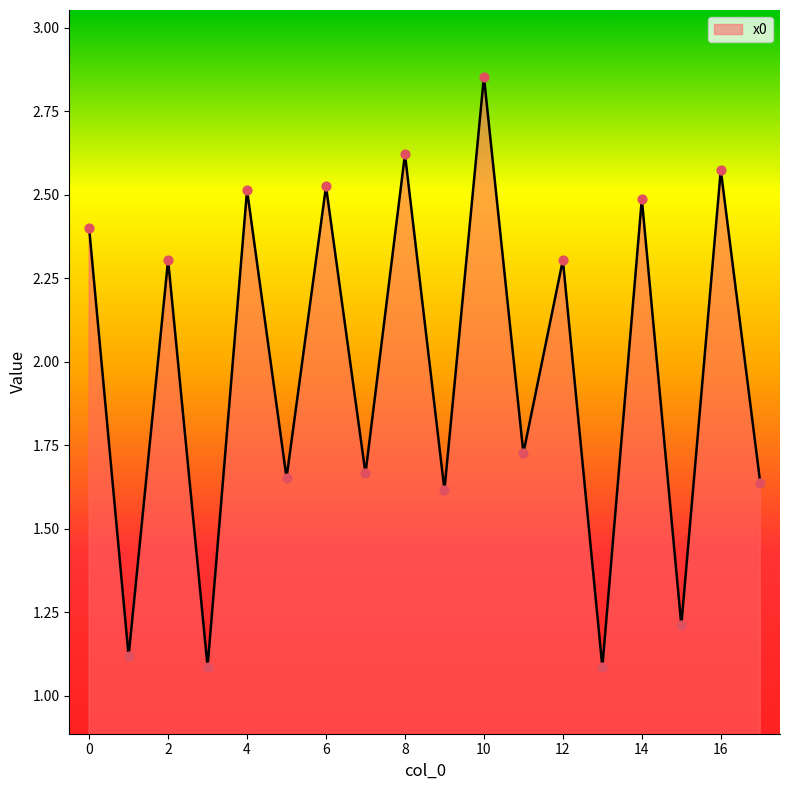

What is the minimum value shown in the chart?

1.1